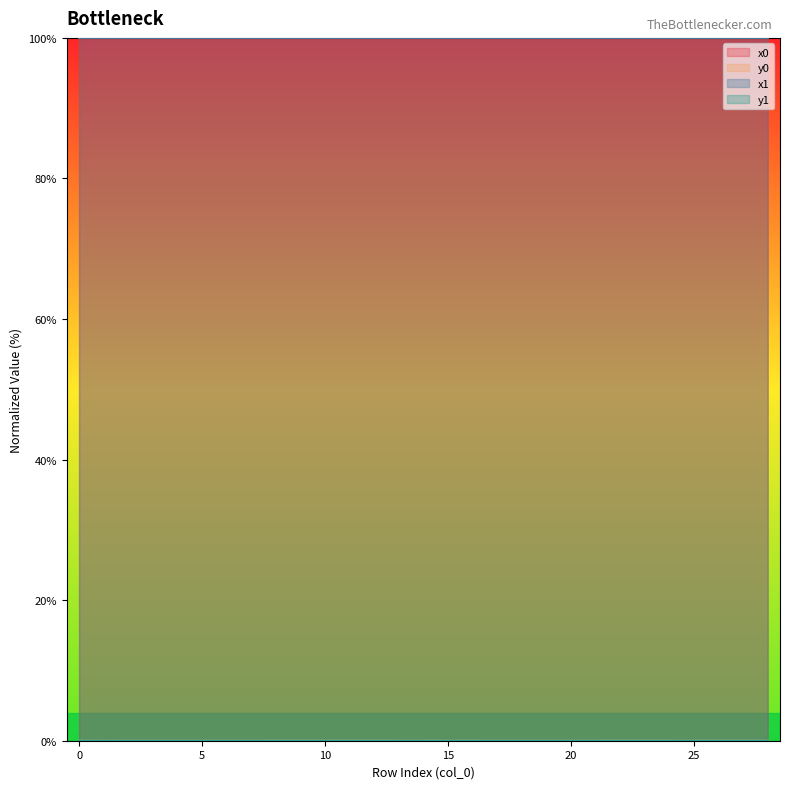

What is the maximum value for x1?

100.0